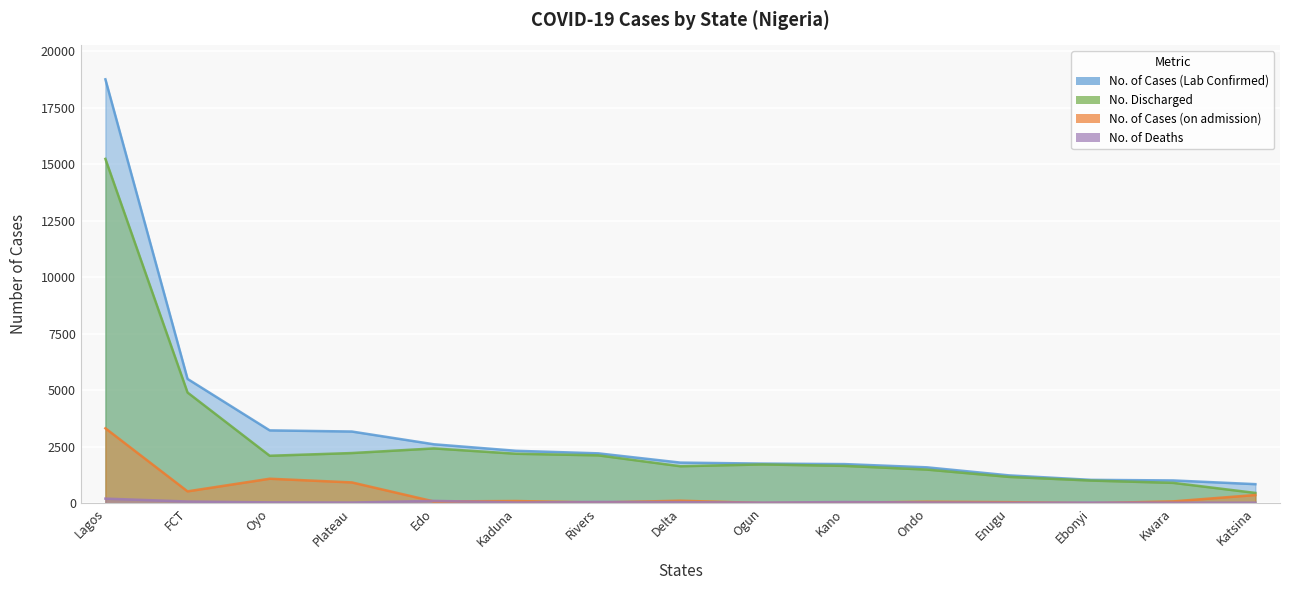

The No. Discharged series shows 3359 at Oyo. True or false?

False